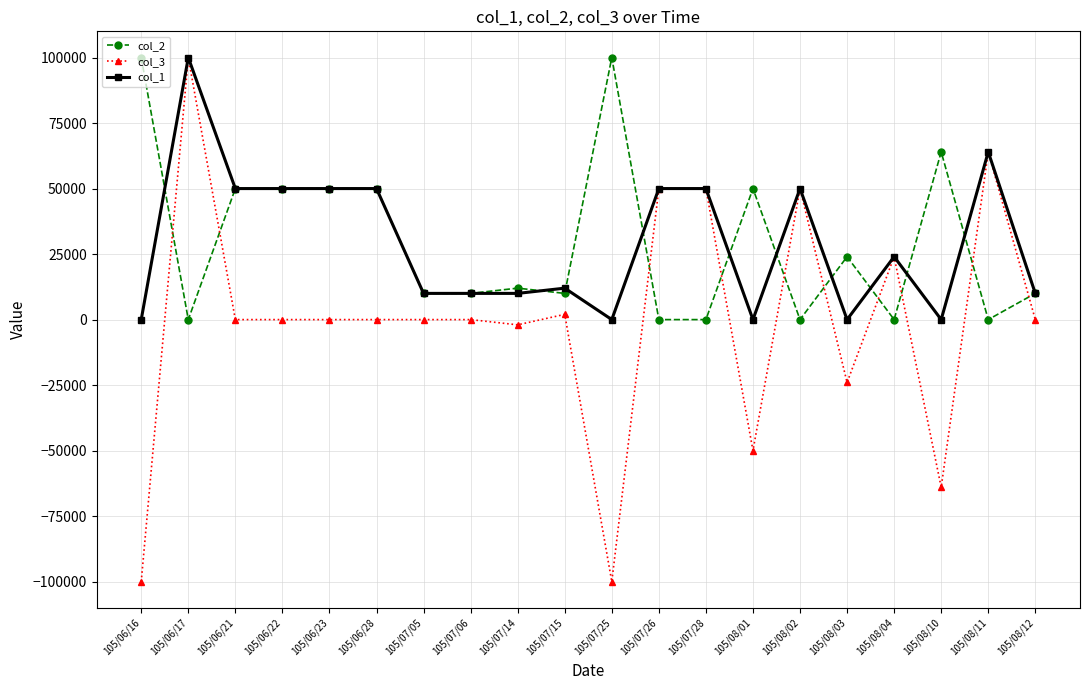

Reading left to right, what are all the values shown in this chart?

col_2: 100000	0	50000	50000	50000	50000	10000	10000	12000	10000	100000	0	0	50000	0	24000	0	64000	0	10000
col_3: -100000	100000	0	0	0	0	0	0	-2000	2000	-100000	50000	50000	-50000	50000	-24000	24000	-64000	64000	0
col_1: 0	100000	50000	50000	50000	50000	10000	10000	10000	12000	0	50000	50000	0	50000	0	24000	0	64000	10000